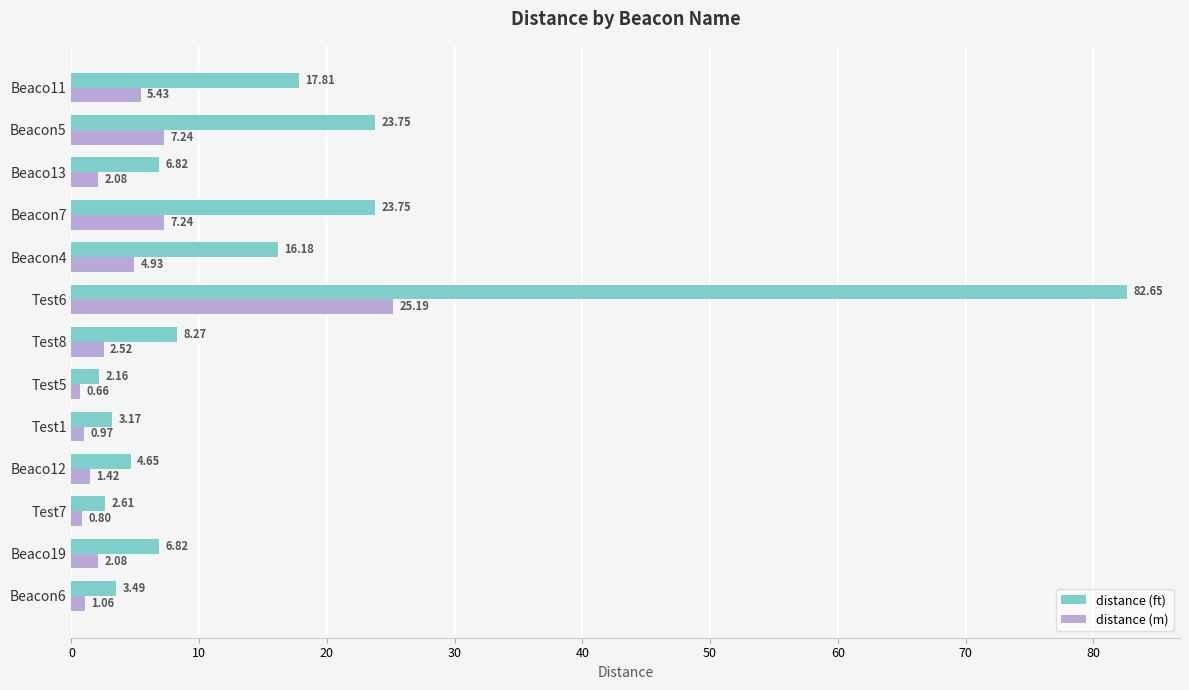

What is the difference between the maximum and minimum values in the distance (ft) series?

80.5